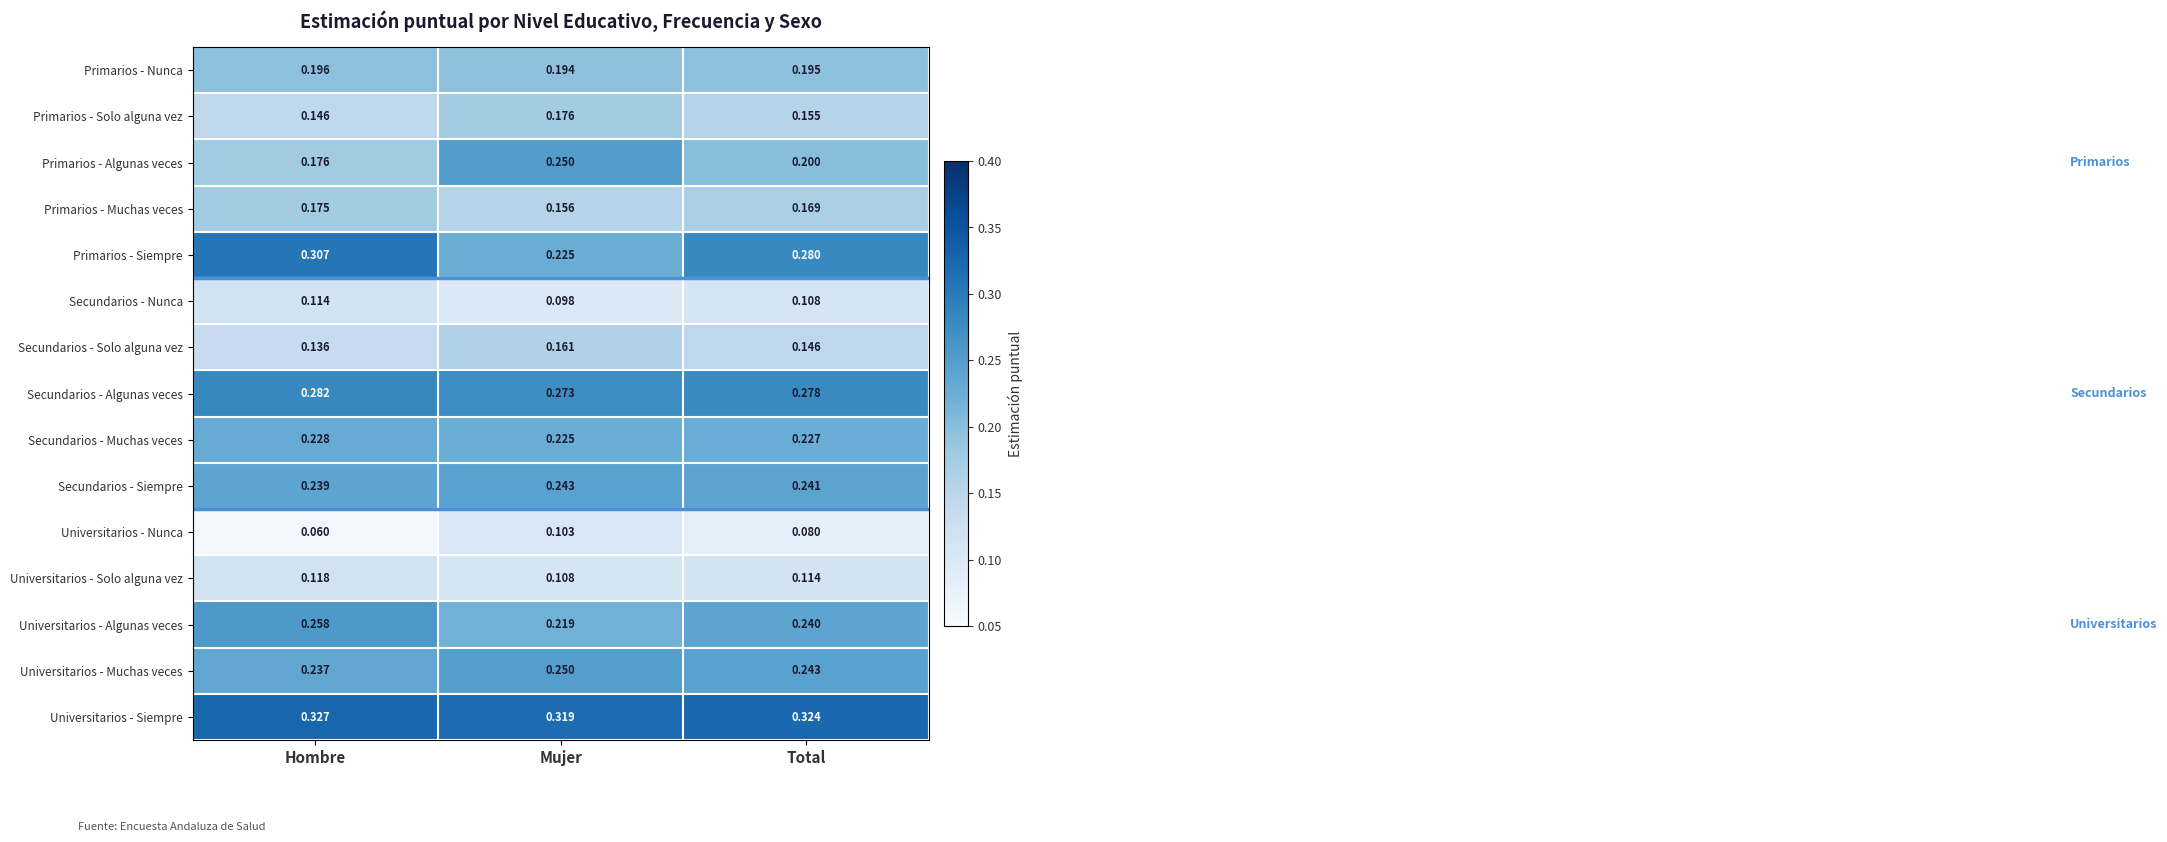

Which series changed the most between Mujer and Total?

Primarios - Siempre